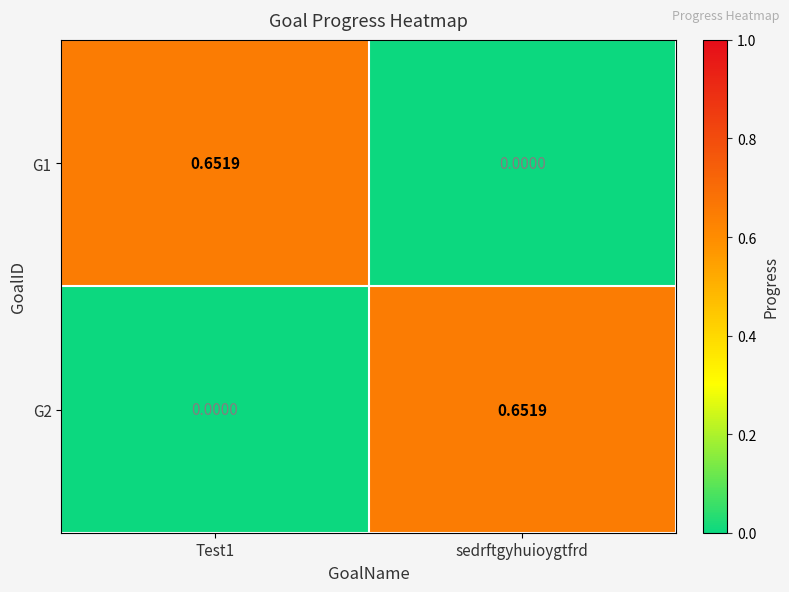

Where is G1 nearest to the value 0?

sedrftgyhuioygtfrd